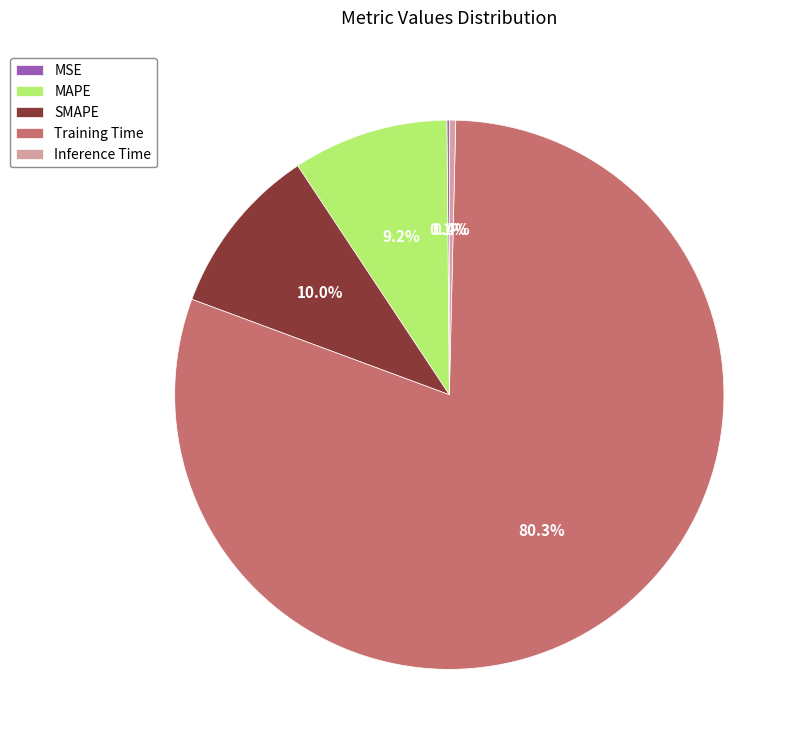

The MAPE slice represents 20% of the pie. True or false?

False